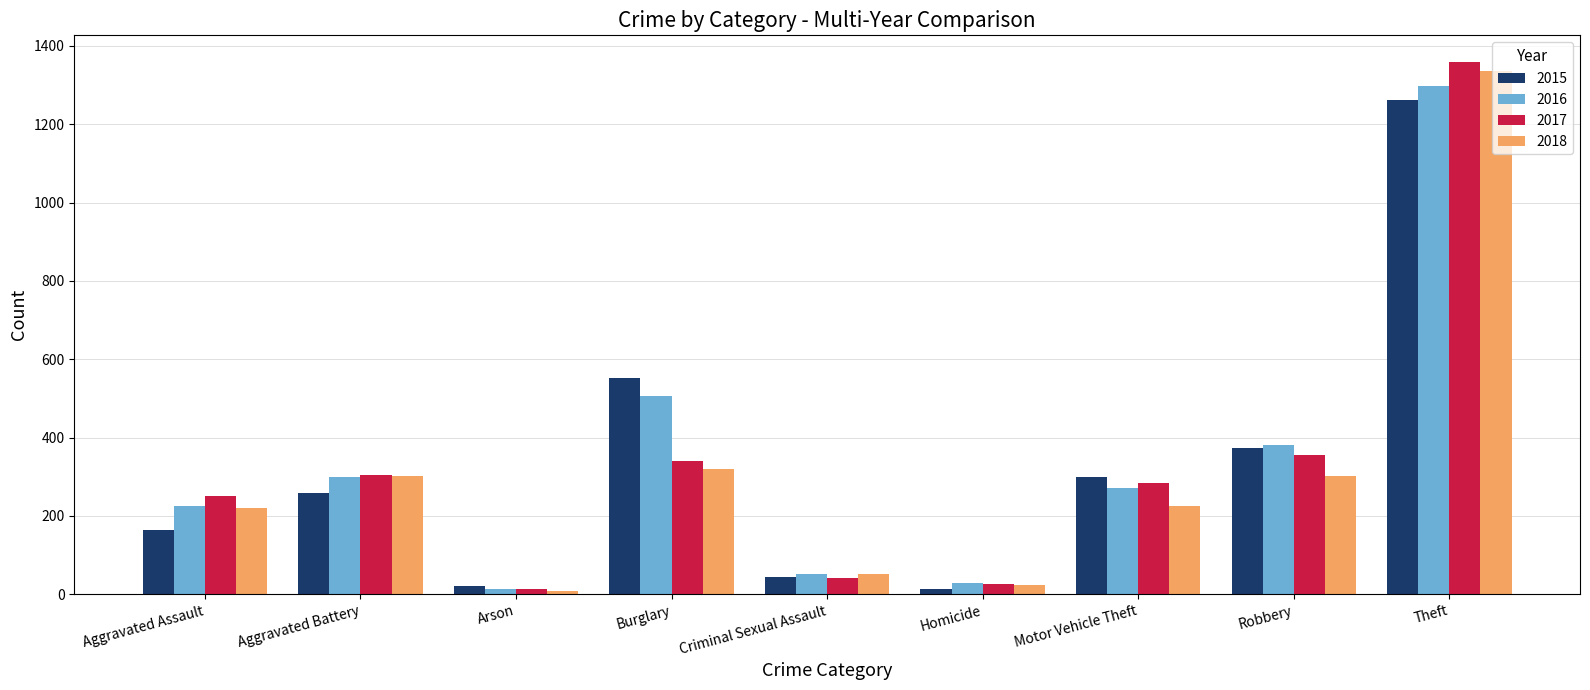

The 2017 series shows 175 at Burglary. True or false?

False